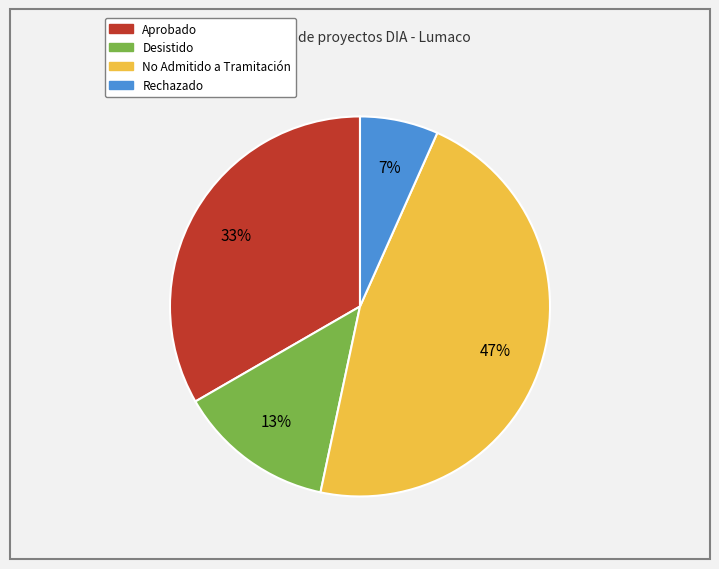

Does any single category account for the majority?

No